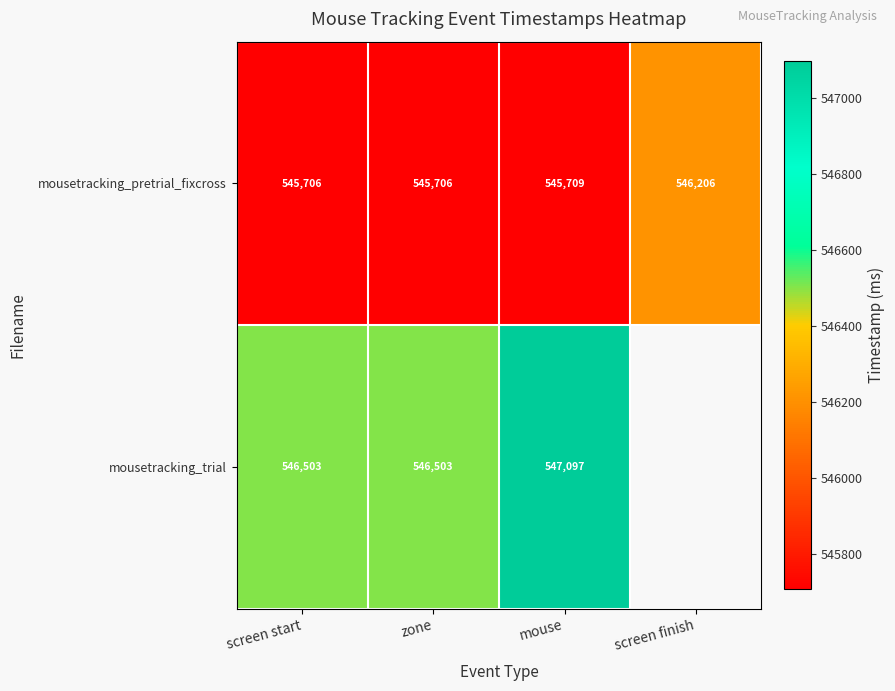

Which category has the highest value in the mousetracking_pretrial_fixcross series?

screen finish